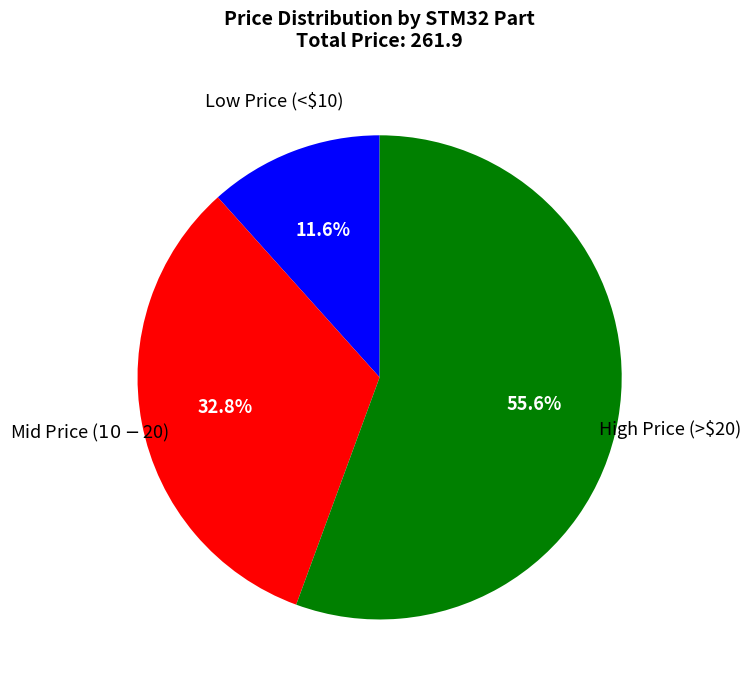

To the nearest percent, what is the difference between the largest and smallest slice percentages?

44%